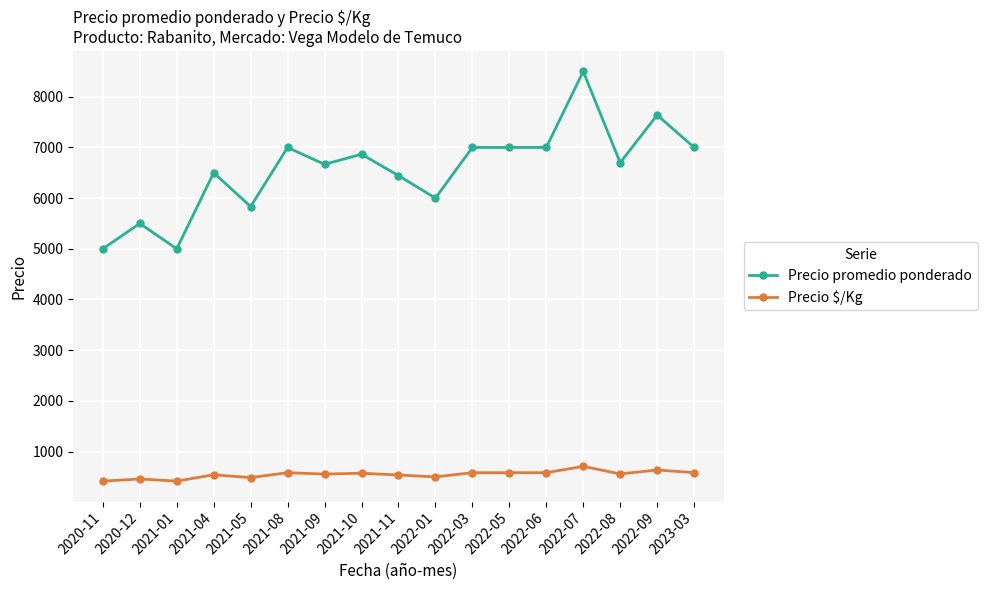

How many values in the Precio $/Kg series exceed 558?

9